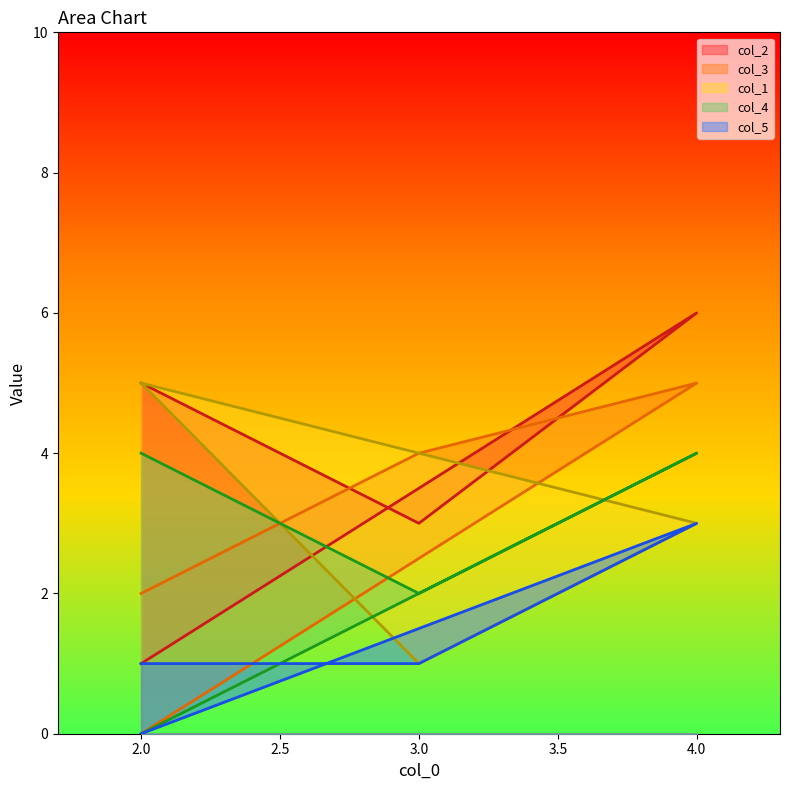

What are all the series names shown in the legend?

col_2, col_3, col_1, col_4, col_5